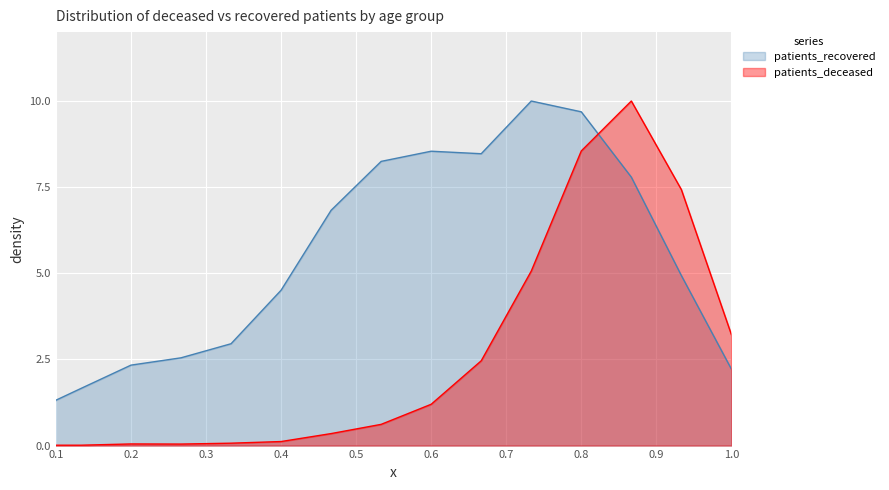

Read the patients_recovered value at 80 - 84.

7.8